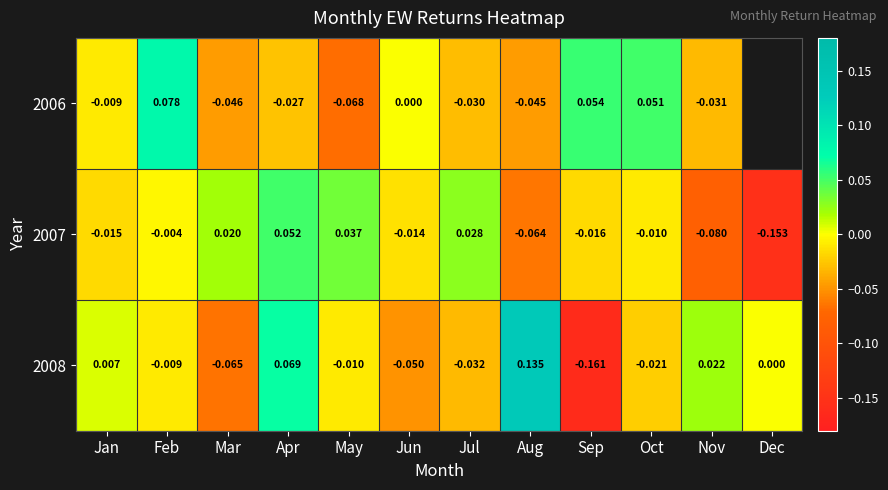

Count the number of data series in this chart.

3